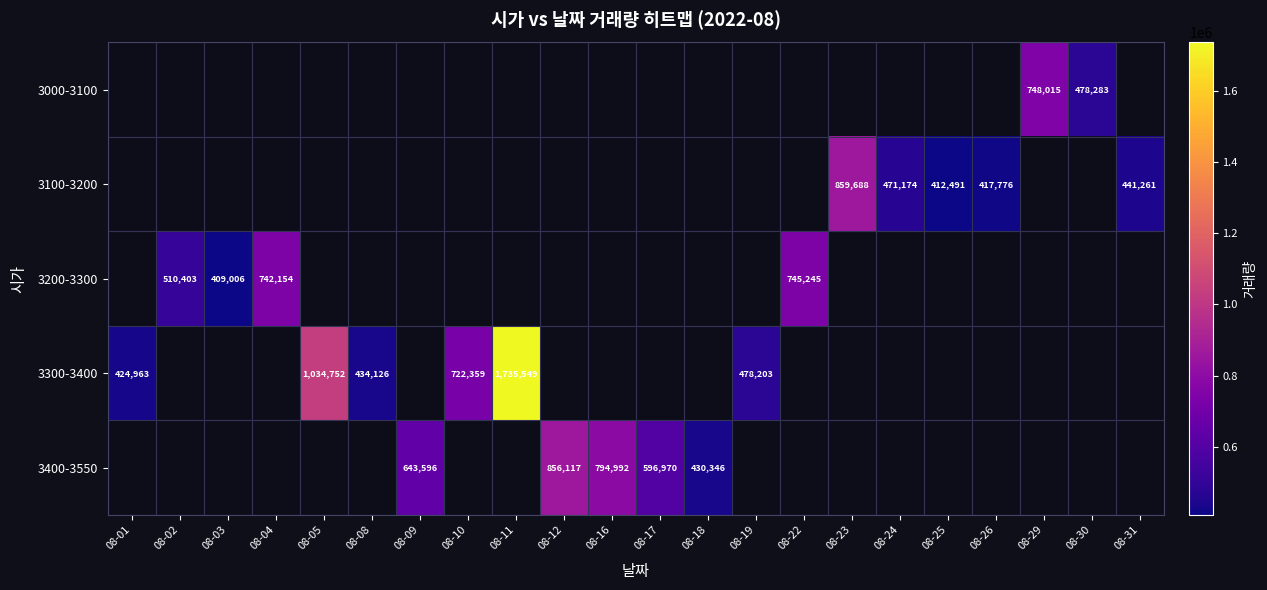

Count the number of categories in the chart.

22